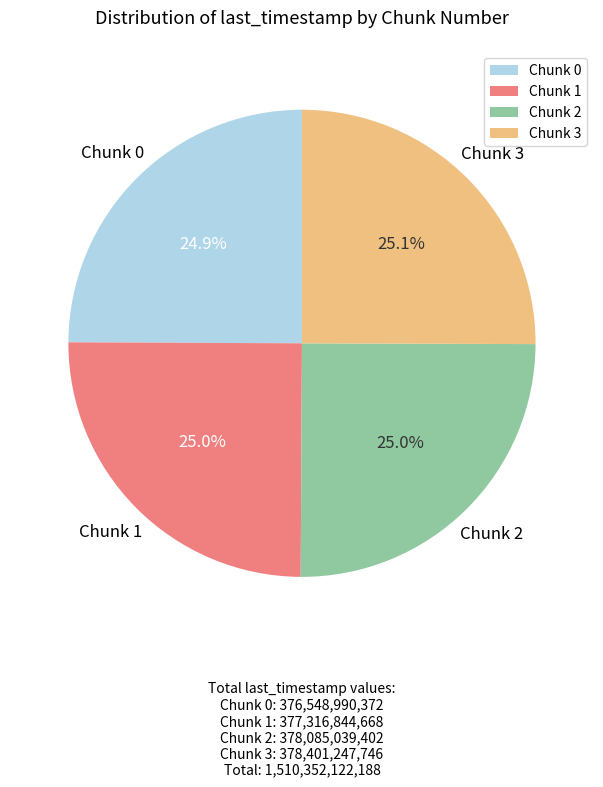

What portion of the pie excludes Chunk 2?

75.0%